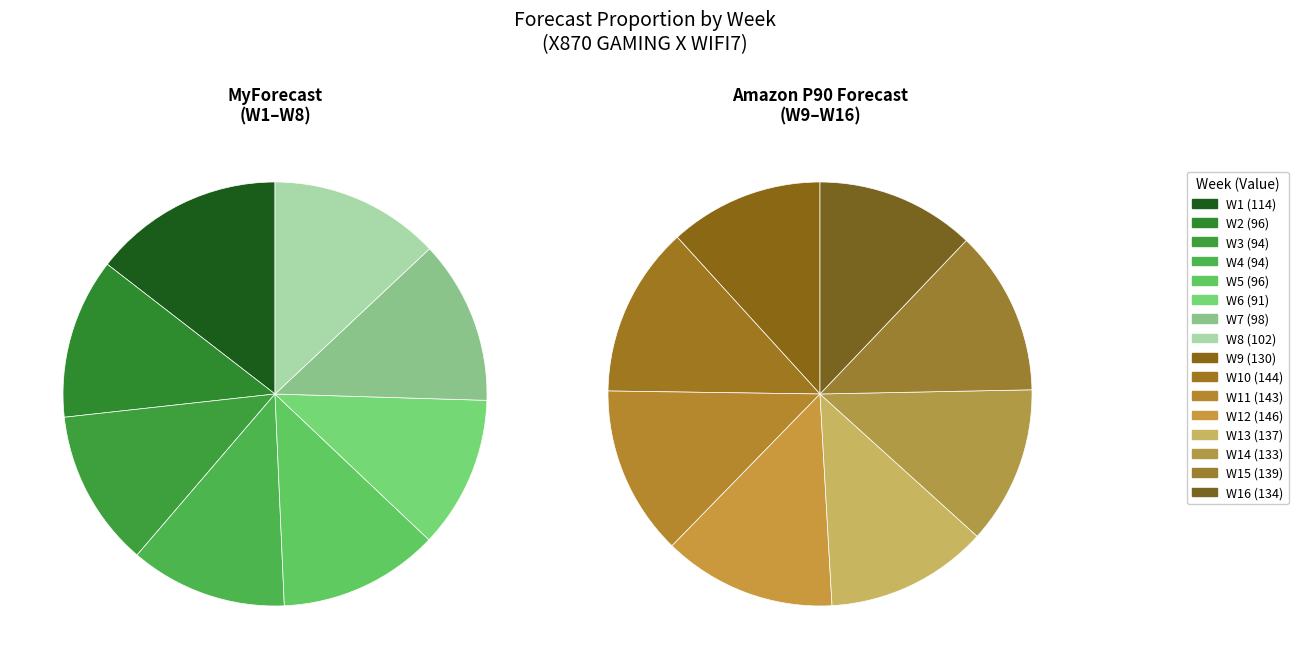

Is the sum of W7 and W6 greater than half?

No